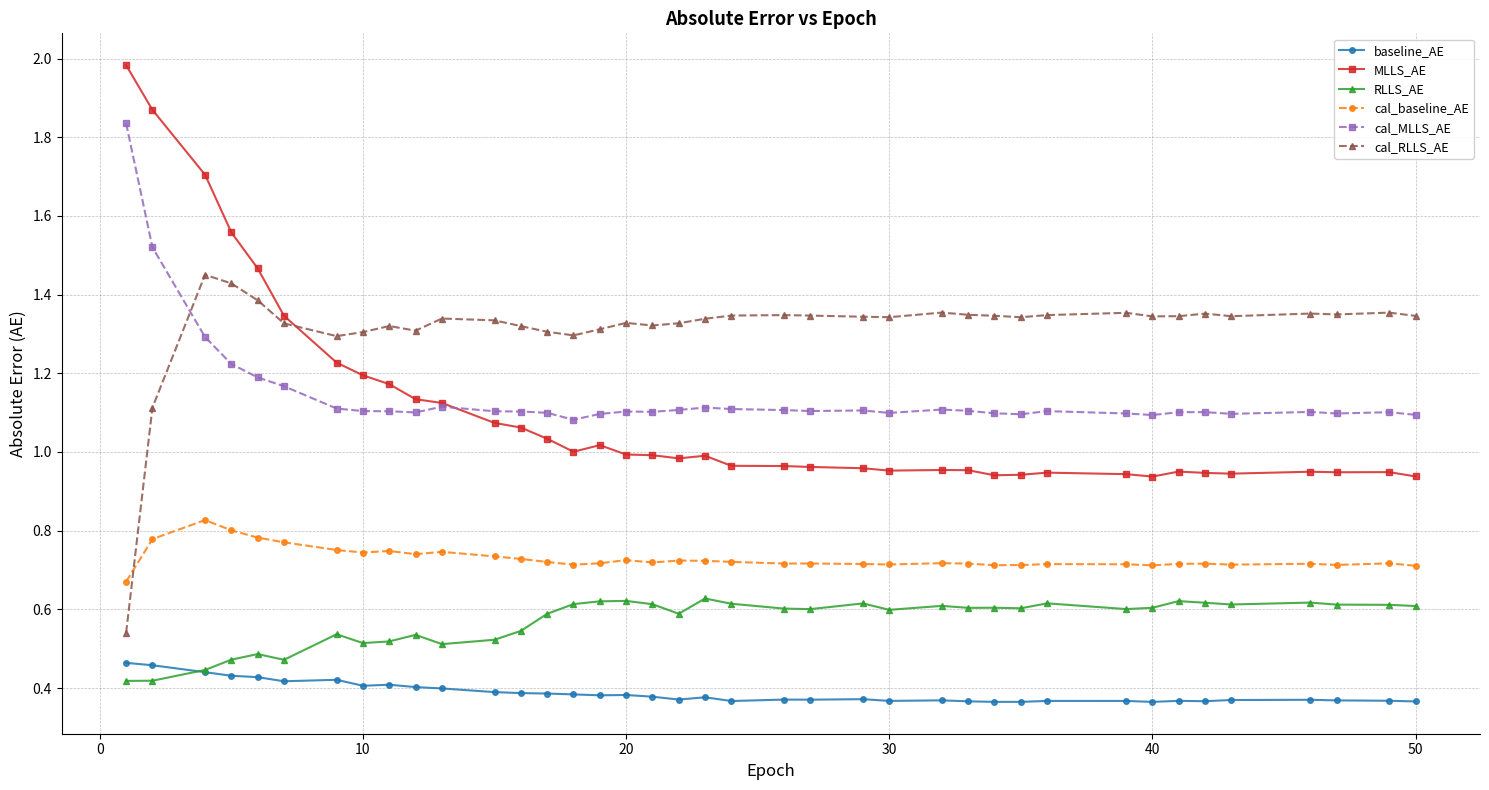

True or false: cal_baseline_AE and cal_MLLS_AE cross at least once.

False